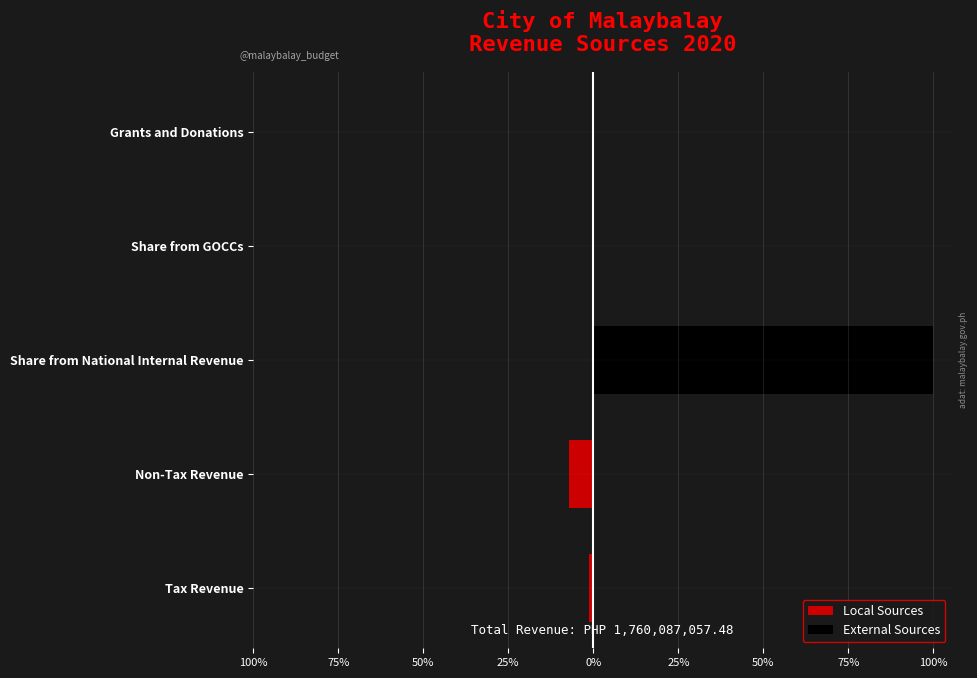

The value of Local Sources at Share from GOCCs is 0.0. True or false?

True